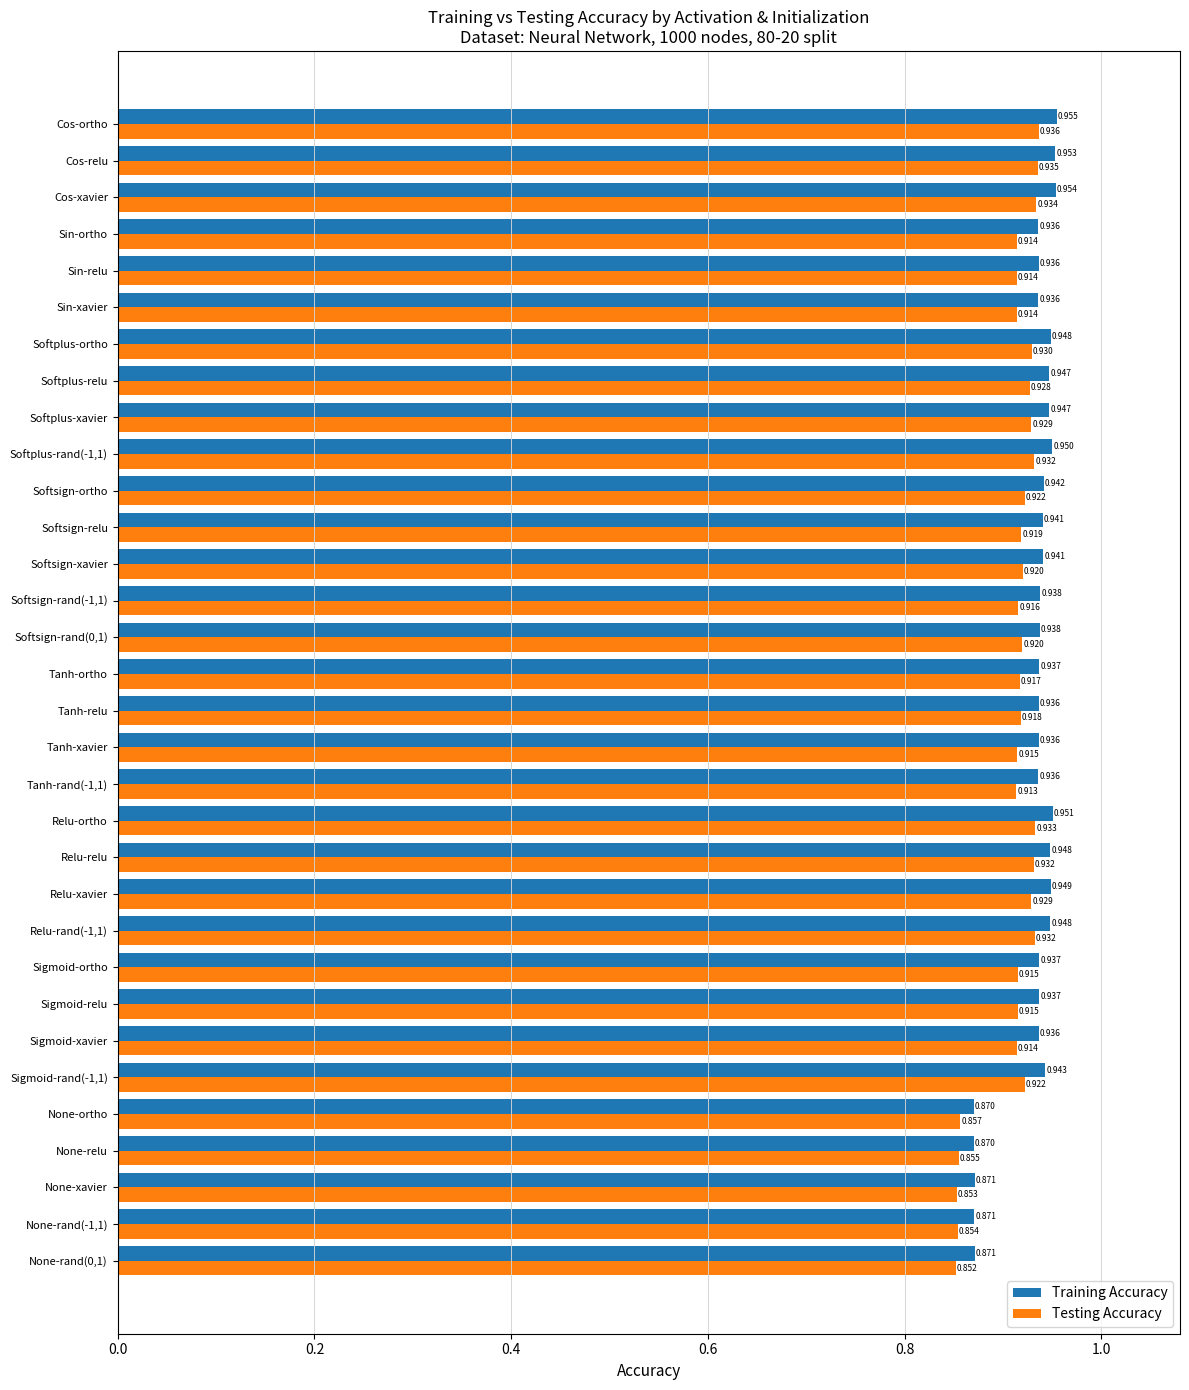

Which category has the highest value in the Training Accuracy series?

Cos-ortho